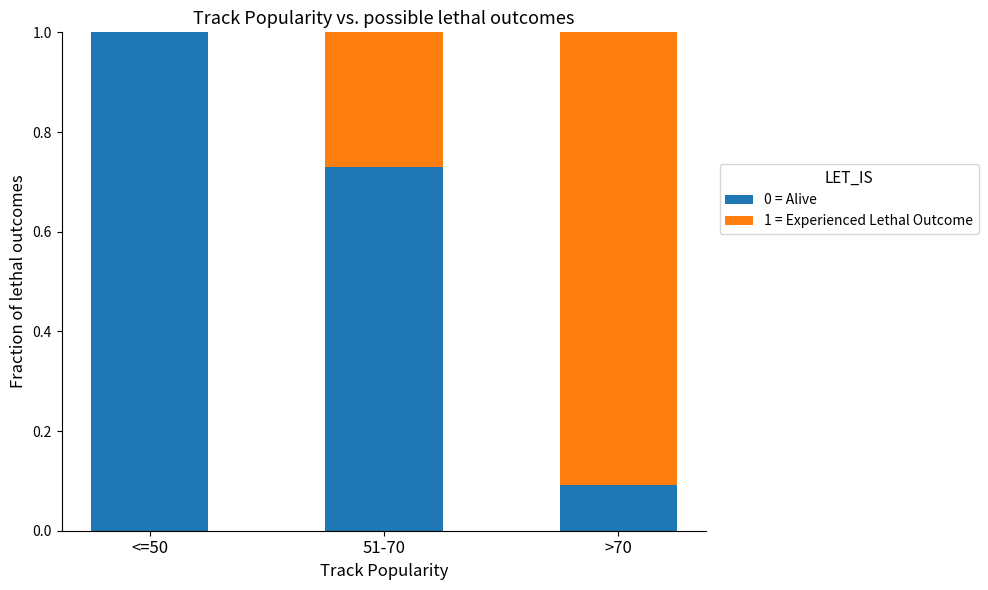

What is the sum of the 0 = Alive values at >70 and <=50?

1.1